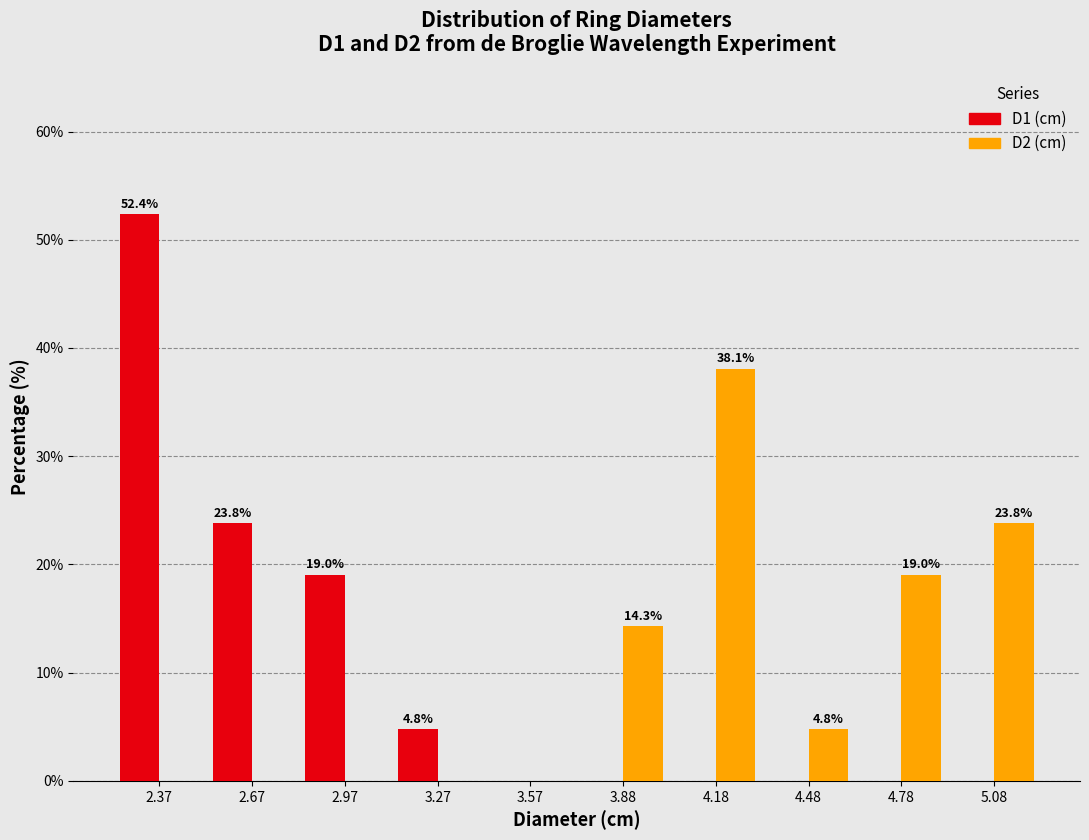

In the D2 (cm) series, which range on the x-axis has the tallest bar?

4.05 to 4.35